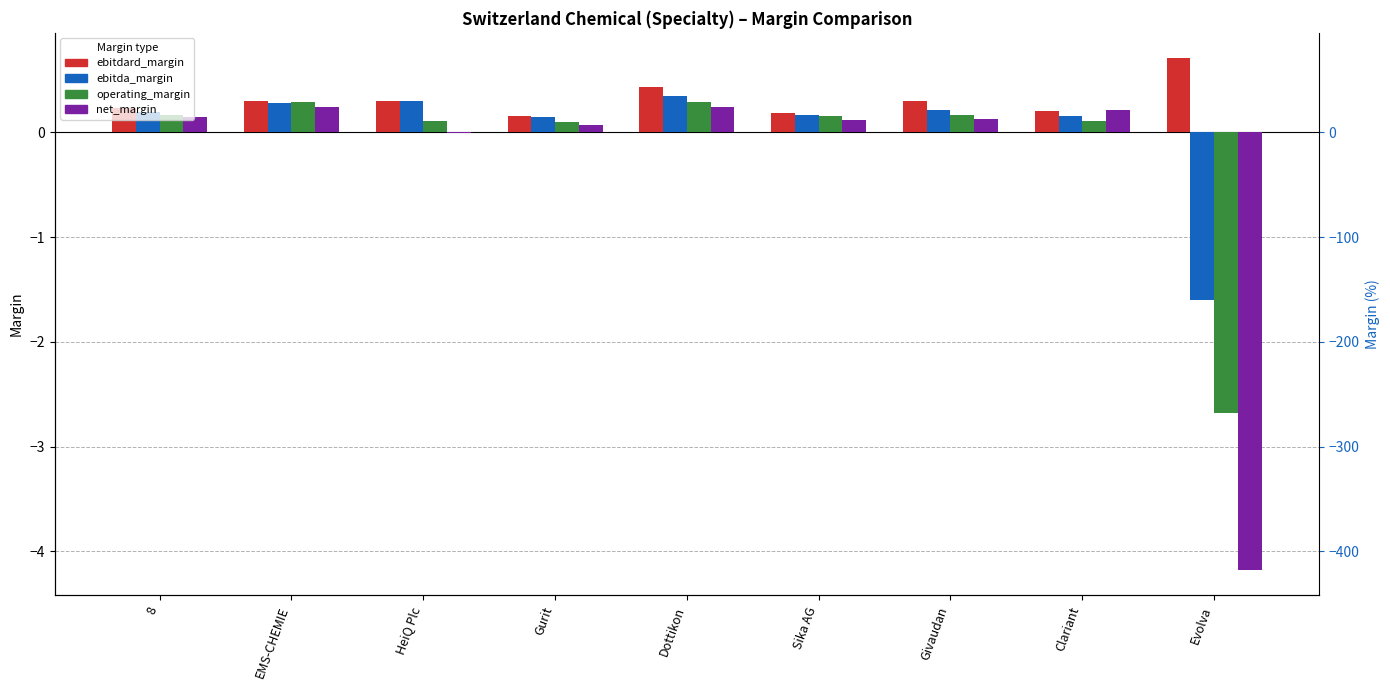

At Evolva, list the series in order from largest to smallest.

ebitdard_margin, ebitda_margin, operating_margin, net_margin